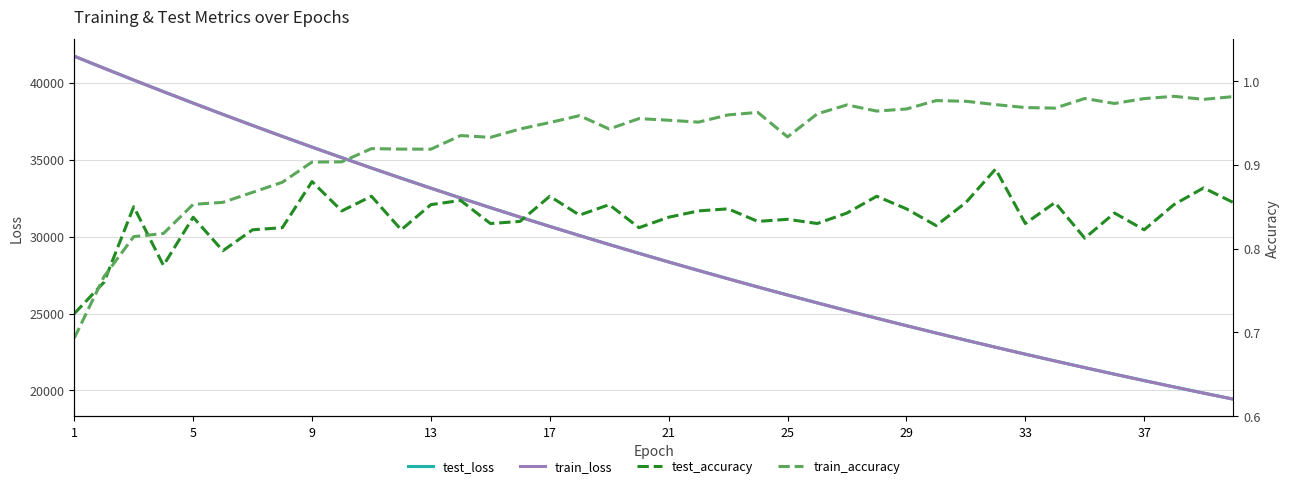

What is the maximum value for test_loss?

41714.2